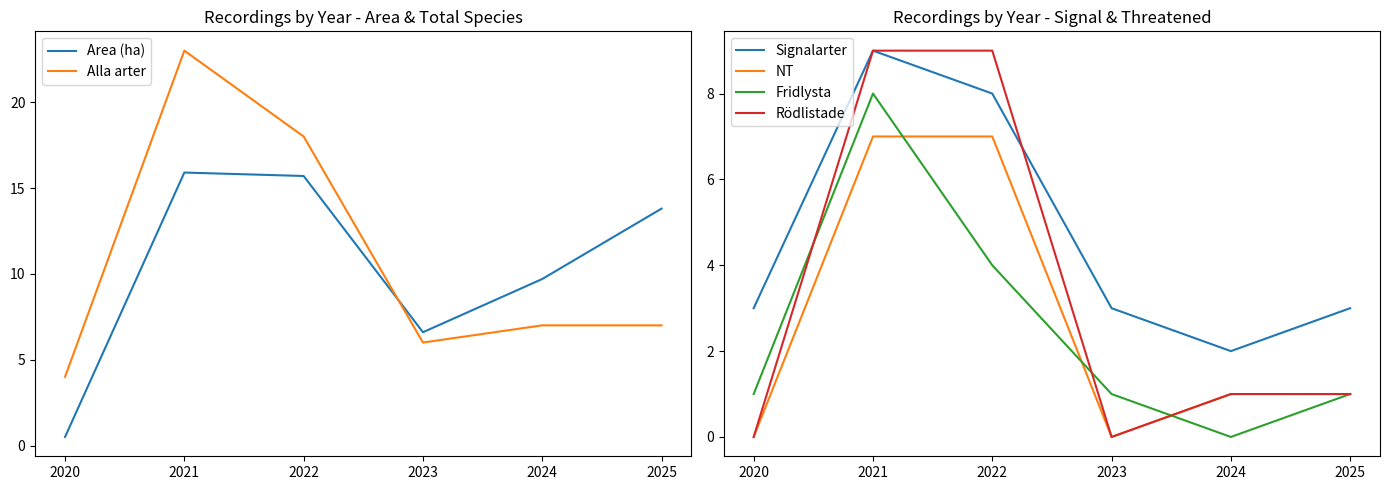

Reading right to left, list all the values displayed in this chart.

Area (ha): 13.8	9.7	6.6	15.7	15.9	0.5
Alla arter: 7.0	7.0	6.0	18.0	23.0	4.0
Signalarter: 3.0	2.0	3.0	8.0	9.0	3.0
NT: 1.0	1.0	0.0	7.0	7.0	0.0
Fridlysta: 1.0	0.0	1.0	4.0	8.0	1.0
Rödlistade: 1.0	1.0	0.0	9.0	9.0	0.0